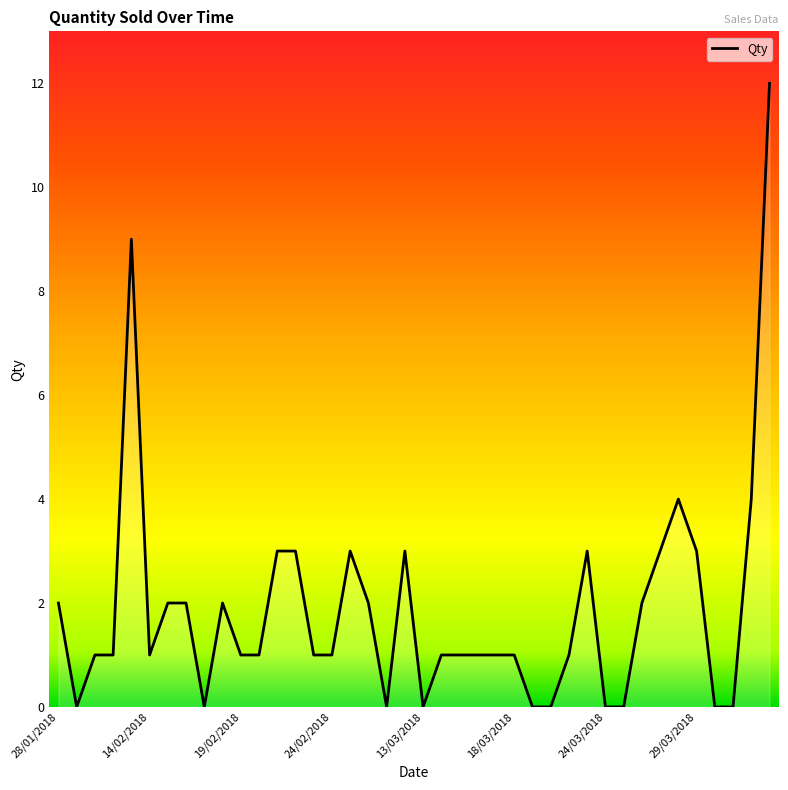

What is the maximum value shown in the chart?

12